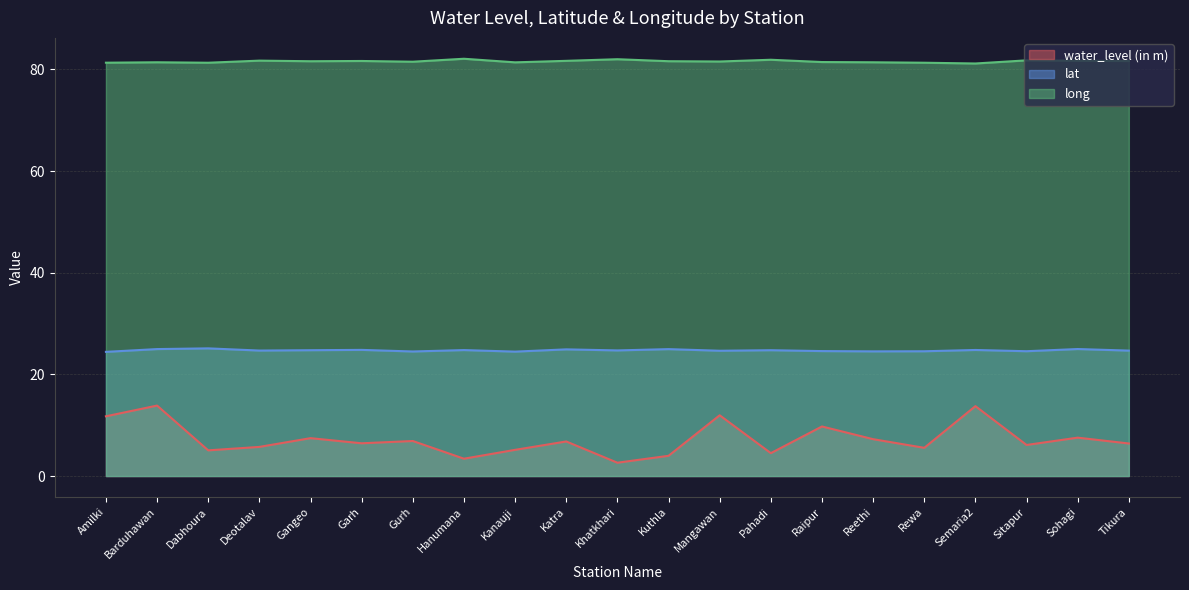

True or false: water_level (in m) and lat cross at least once.

False